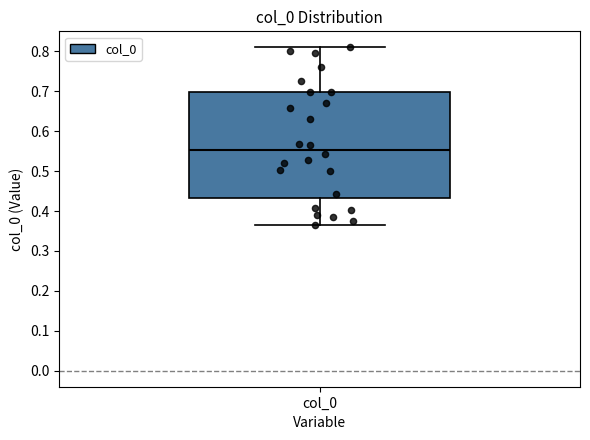

Read this box plot against the y-axis: the position of the median line, the range covered by the box, and the ends of both whiskers. The values are not printed on the chart, so give them approximately, as read against the axis.

median 0.55, box 0.43 to 0.70, whiskers 0.37 to 0.81